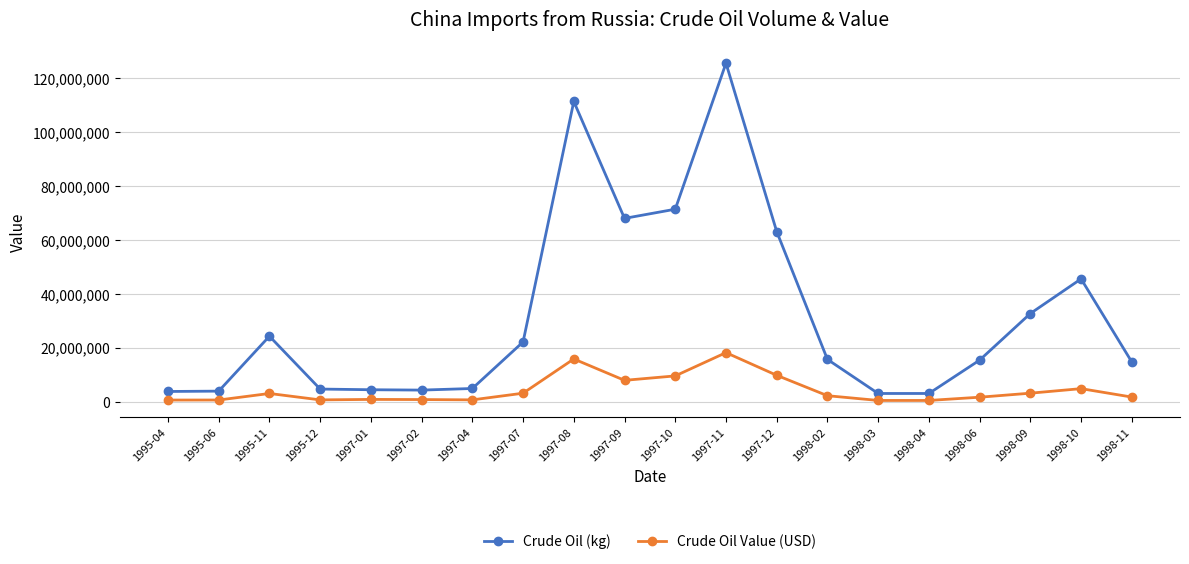

What is the greatest value displayed?

125645000